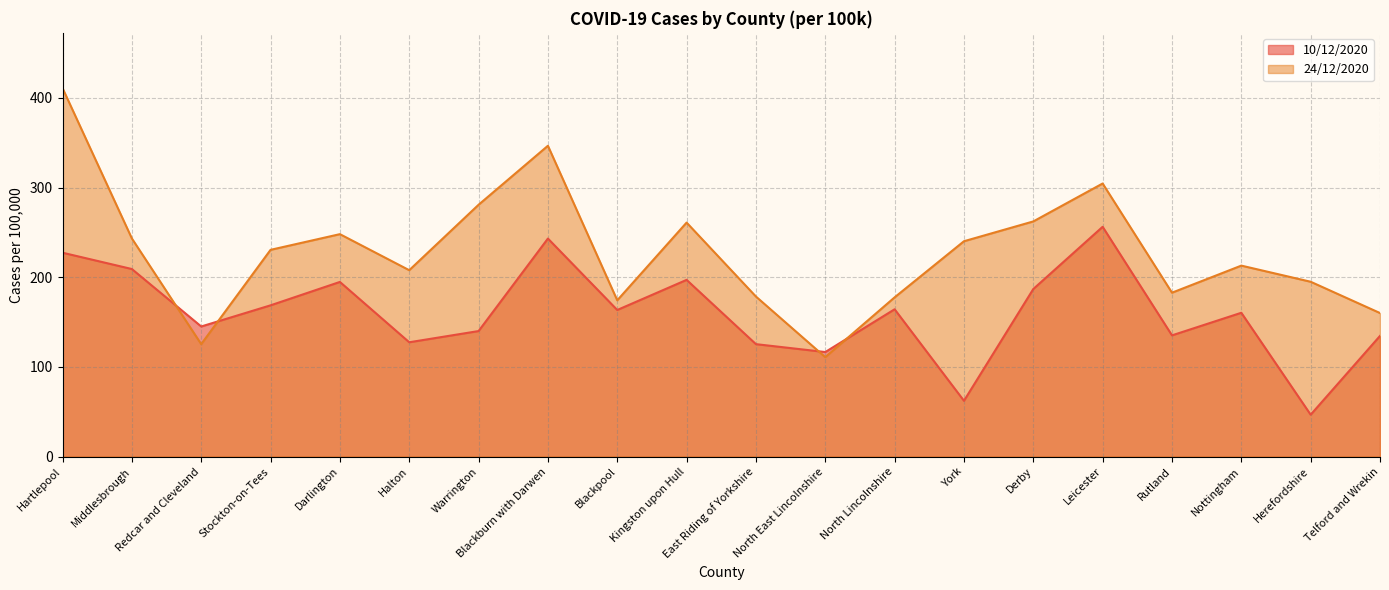

How many lines are shown in the chart?

2